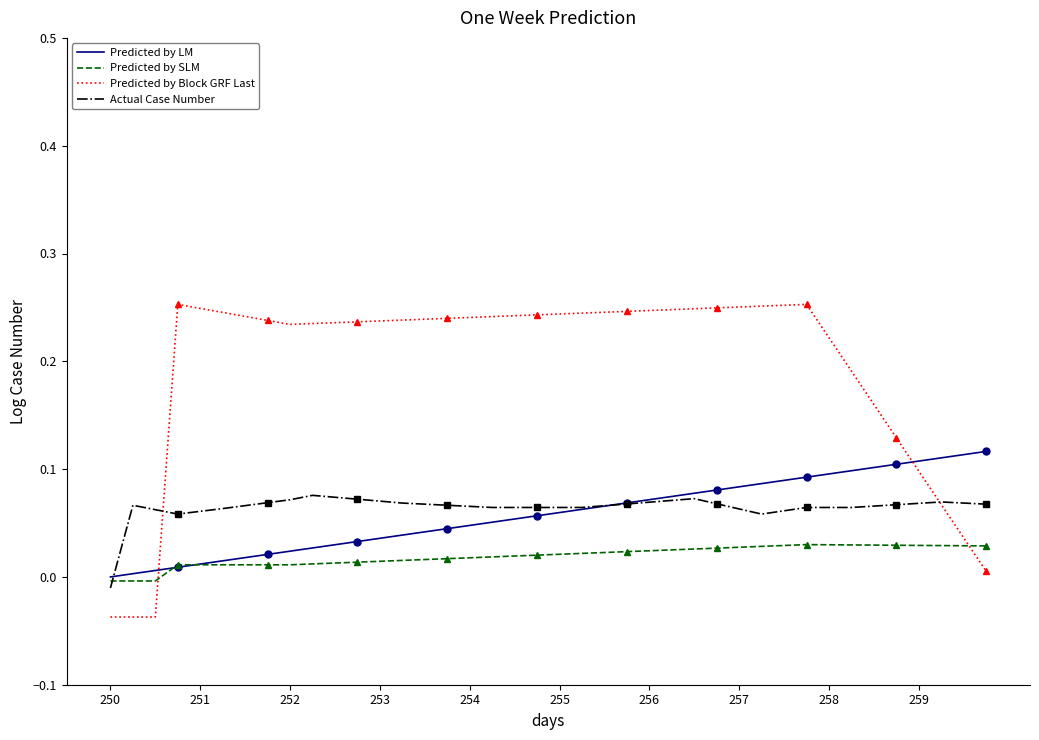

Which series ends up on top after the final intersection of Predicted by Block GRF Last and Predicted by LM?

Predicted by LM